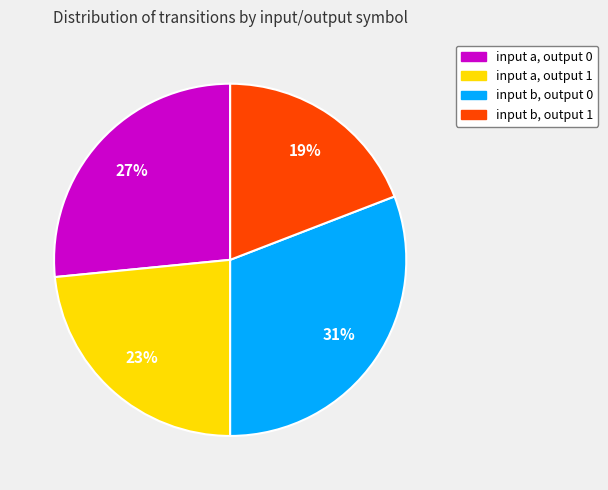

To the nearest percent, what portion does input b, output 0 represent?

31%